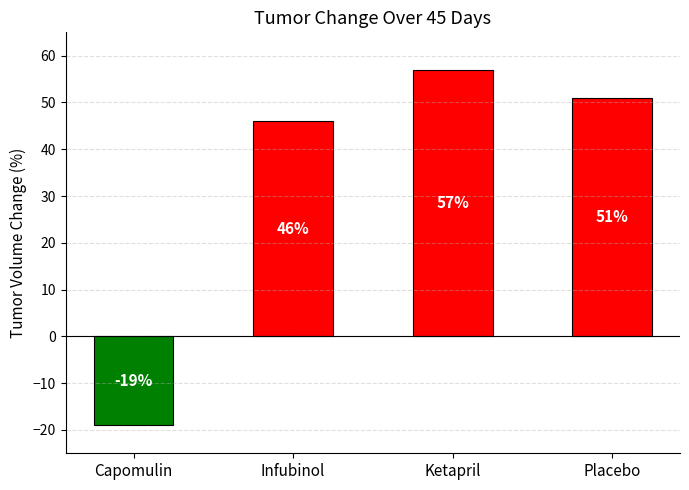

List the labels in order of value, largest first.

Ketapril, Placebo, Infubinol, Capomulin